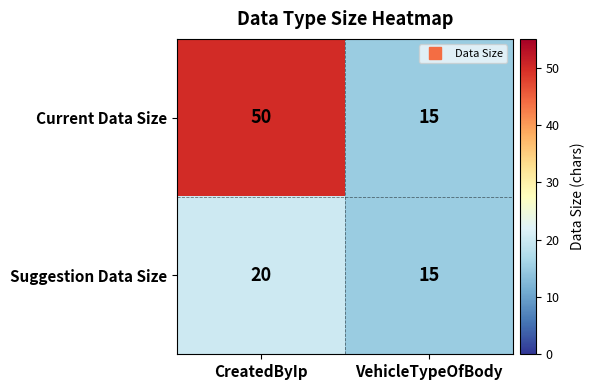

Reading left to right, what are all the values shown in this chart?

Current Data Size: CreatedByIp=50	VehicleTypeOfBody=15
Suggestion Data Size: CreatedByIp=20	VehicleTypeOfBody=15